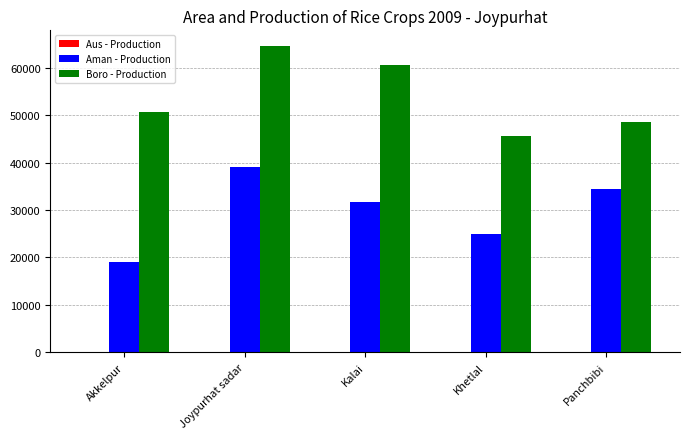

Count the number of data series in this chart.

3